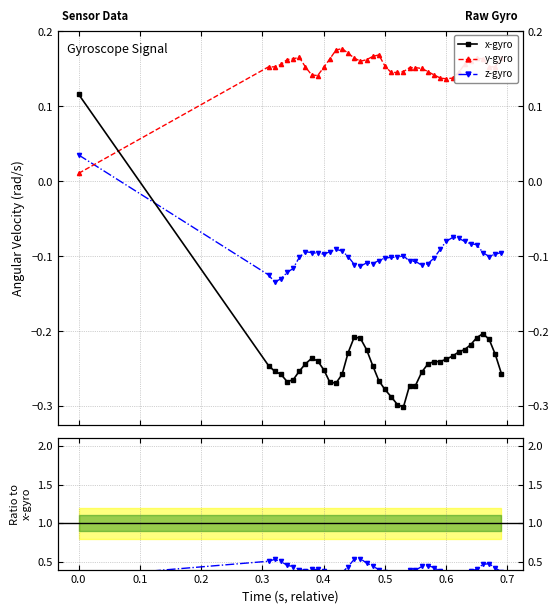

Is the value of x-gyro at 0.3 greater than the value of z-gyro at 0.0?

No